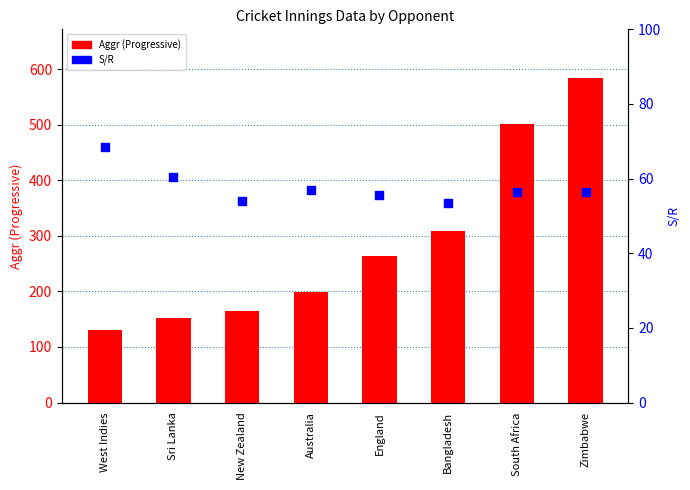

Which series contains the lowest Y value?

S/R